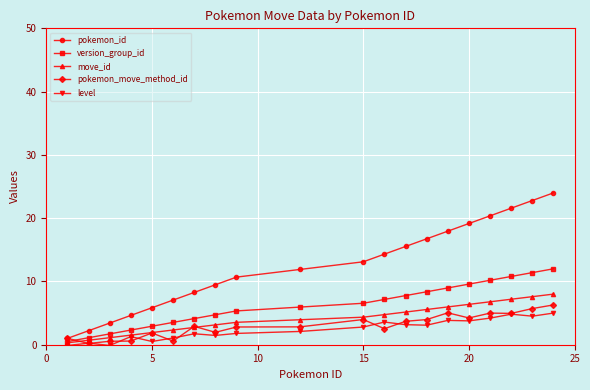

What is the greatest value displayed?

24.0